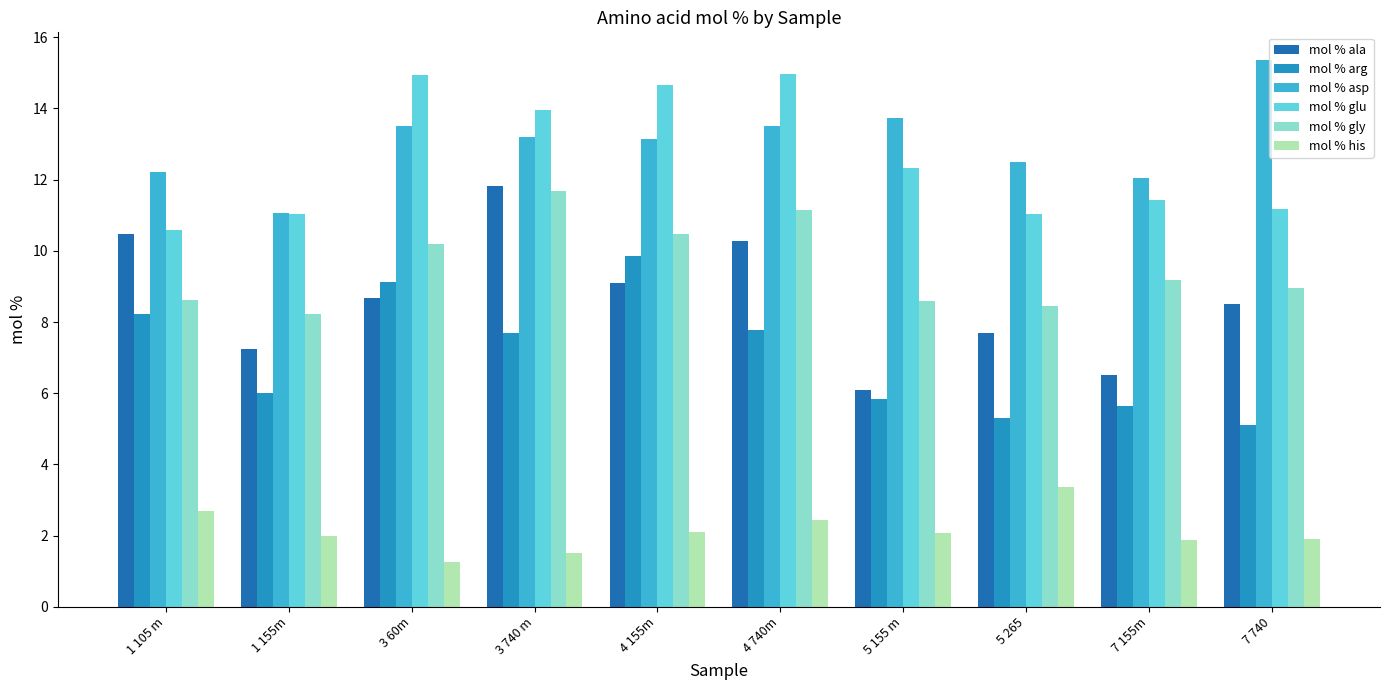

Read the mol % arg value at 4 740m.

7.8